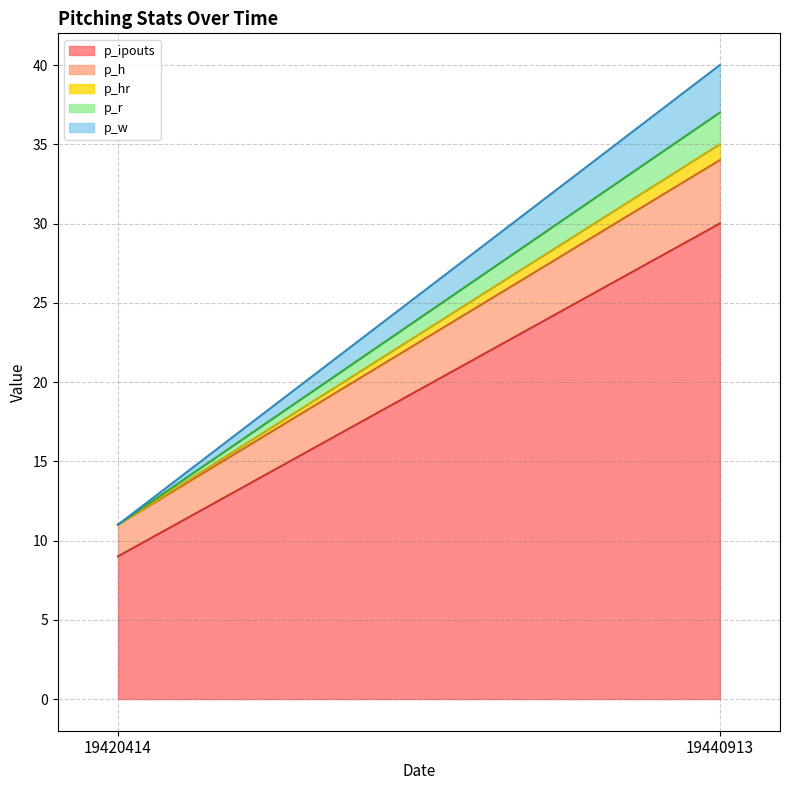

The value of p_h at 19420414 is 1. True or false?

False